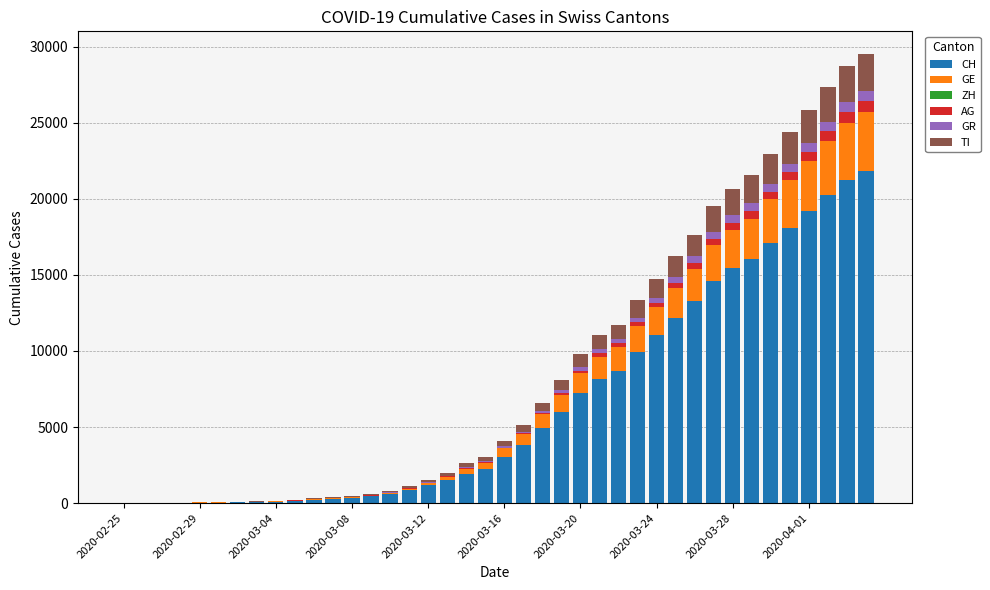

What is the maximum value for CH?

21806